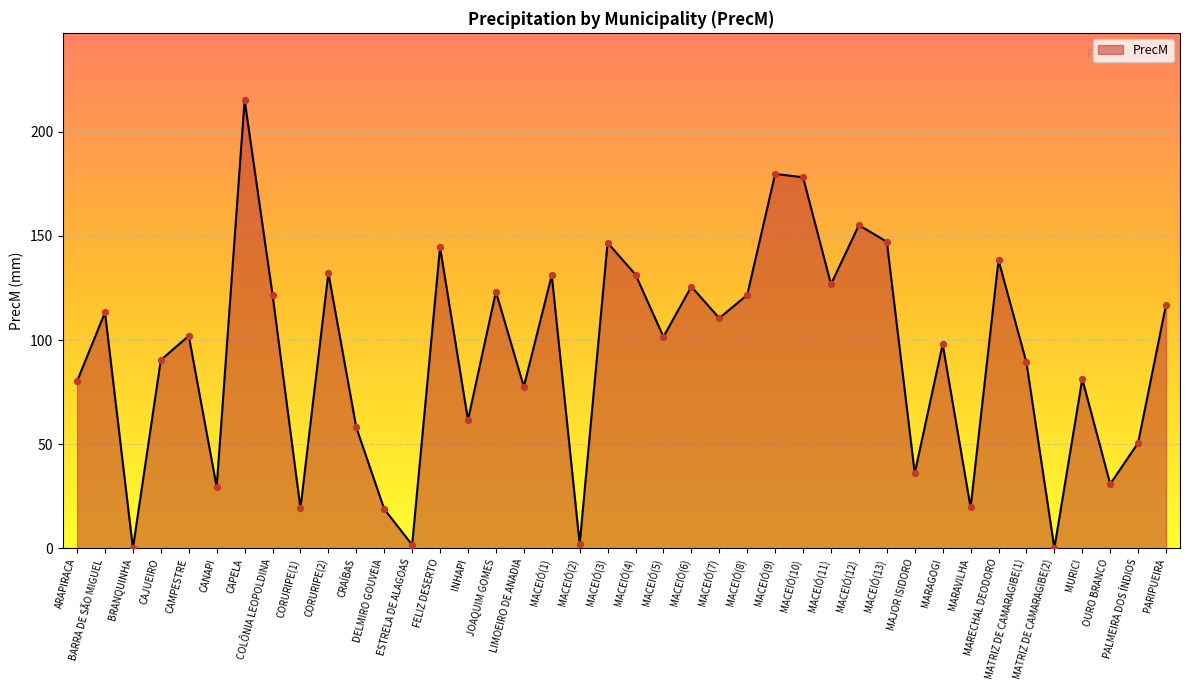

Between INHAPI and MACEIÓ(6), which is larger?

MACEIÓ(6)